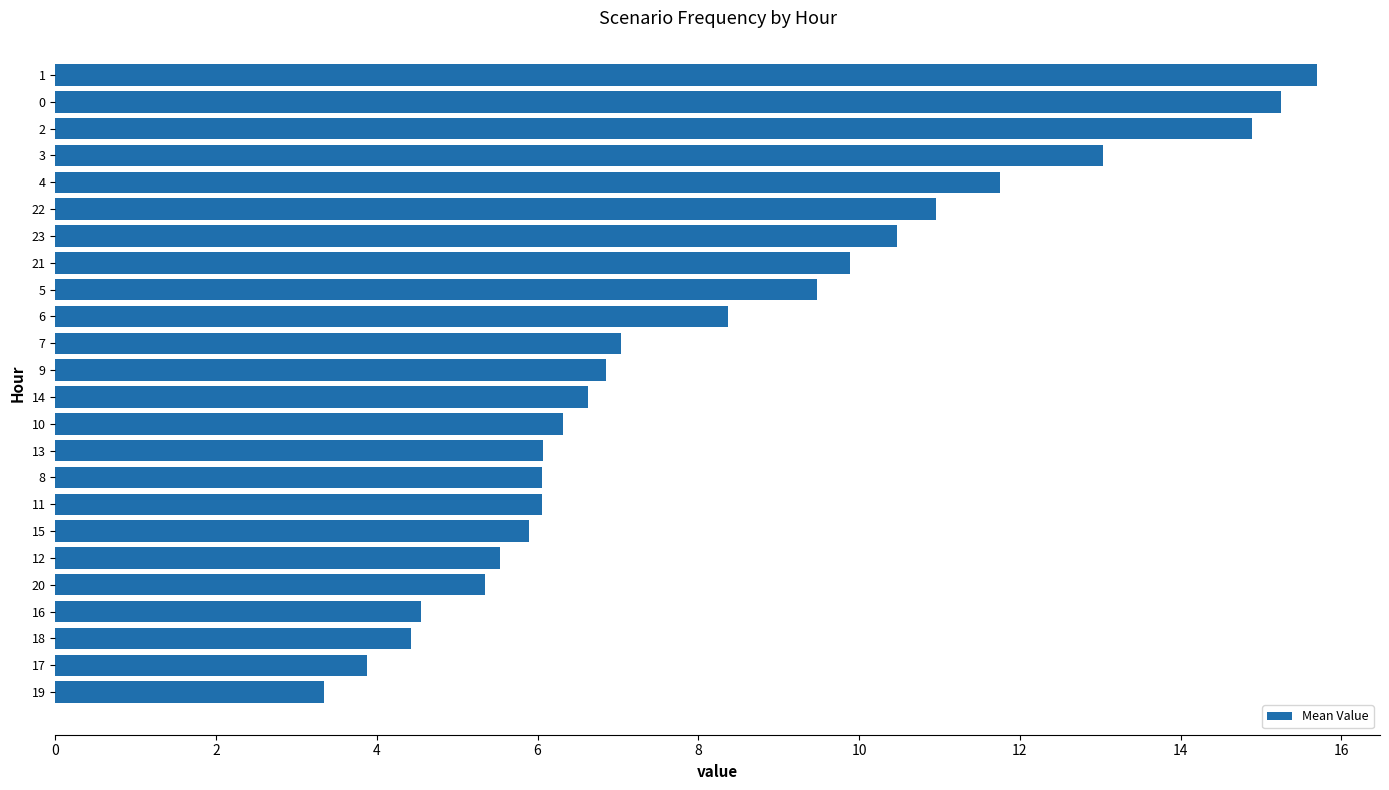

What is the smallest value displayed?

3.3